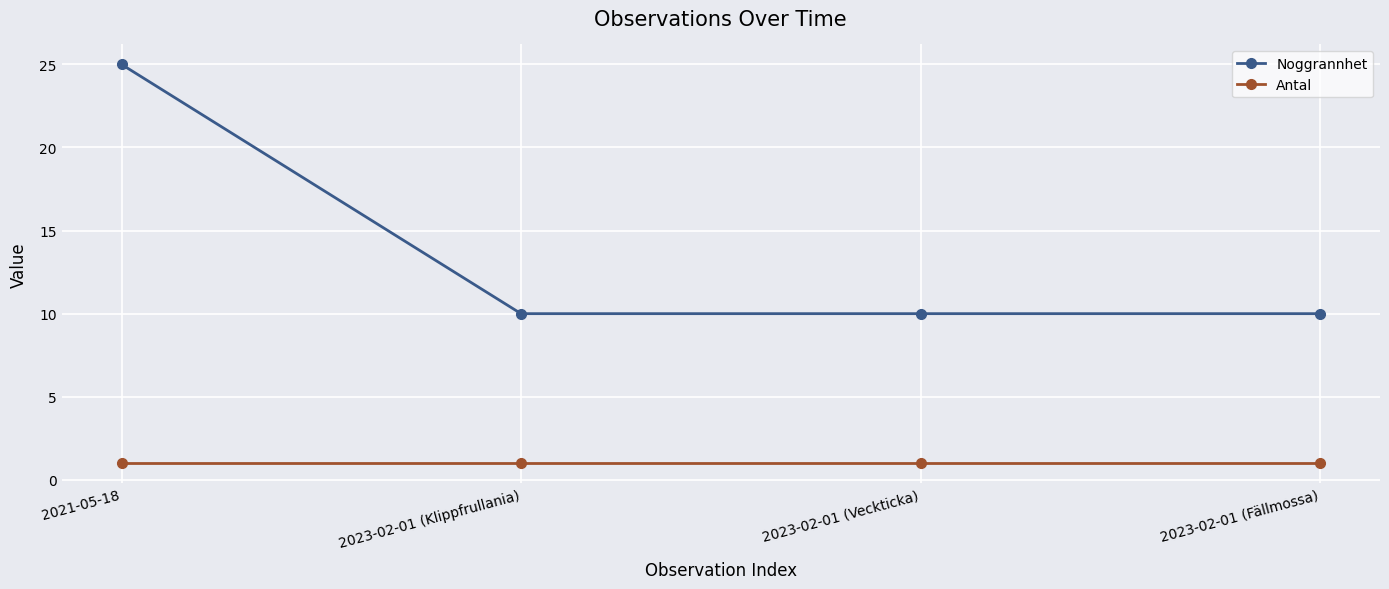

What is the average value of the Noggrannhet series?

14